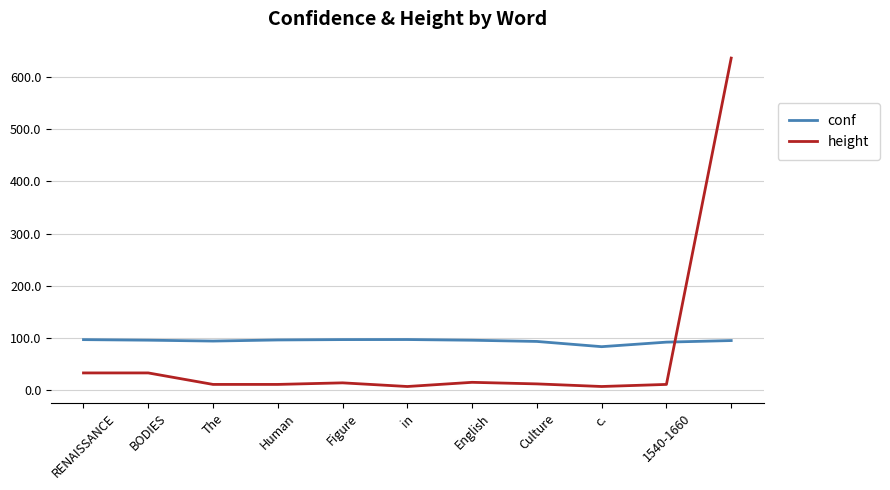

What is the highest value of the conf series?

97.0